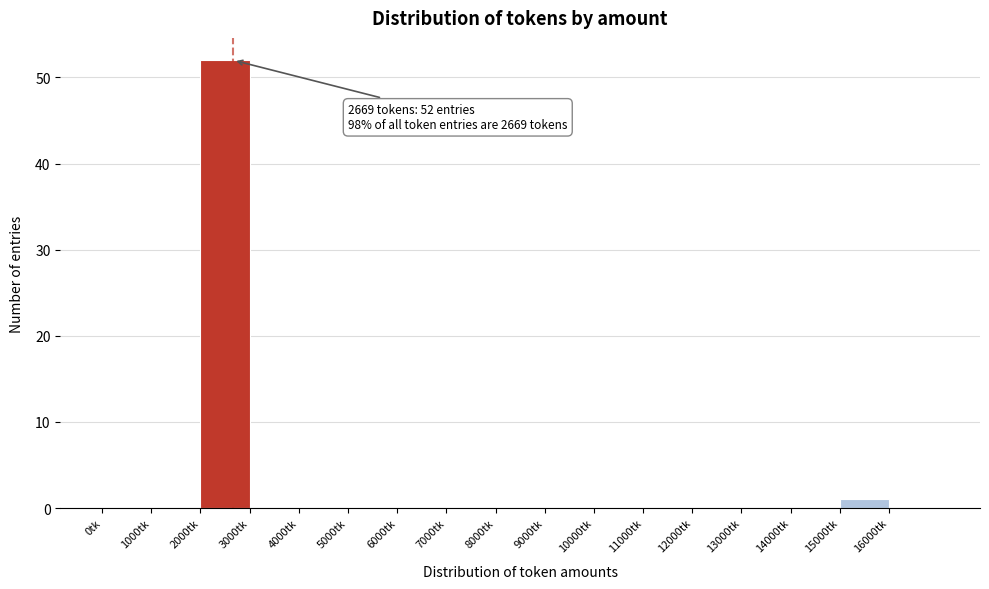

Over which range of the x-axis is the bar tallest?

2000 to 3000